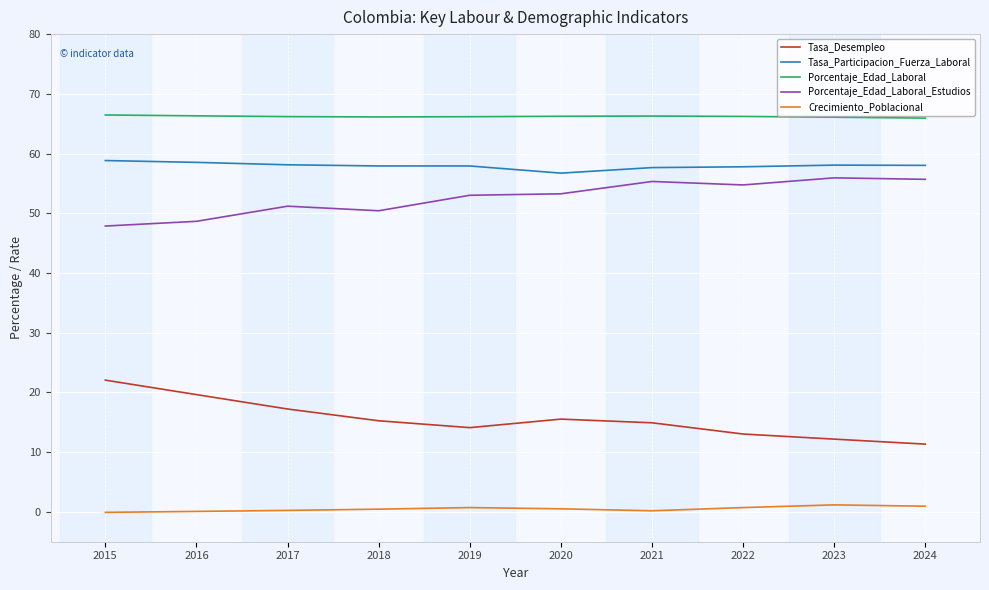

What value does the Crecimiento_Poblacional series have at 2015?

-0.1